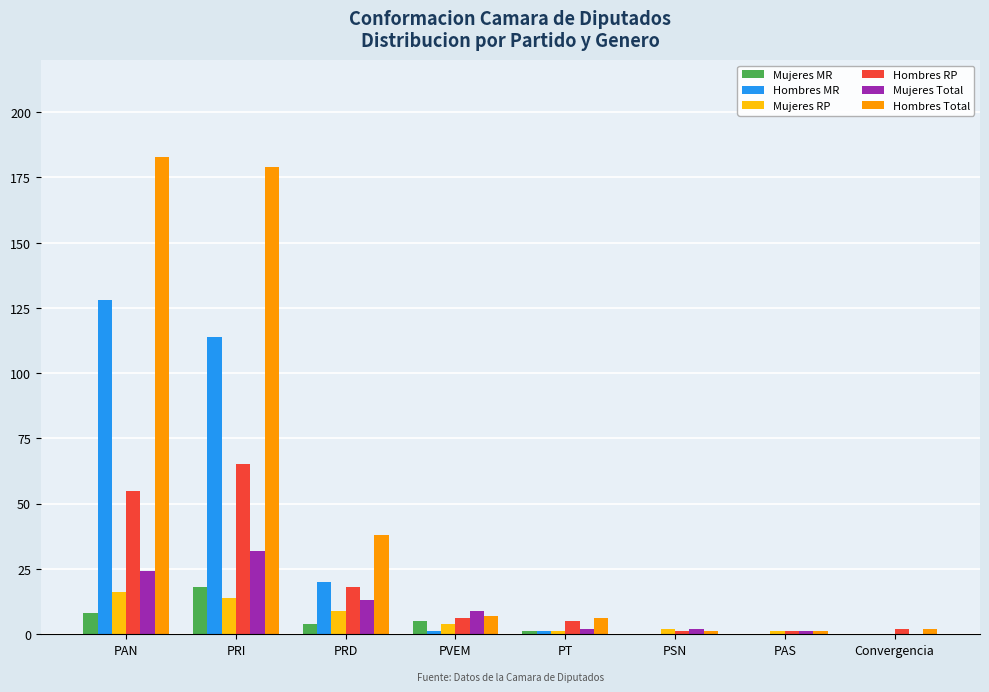

How many groups of bars are there?

8